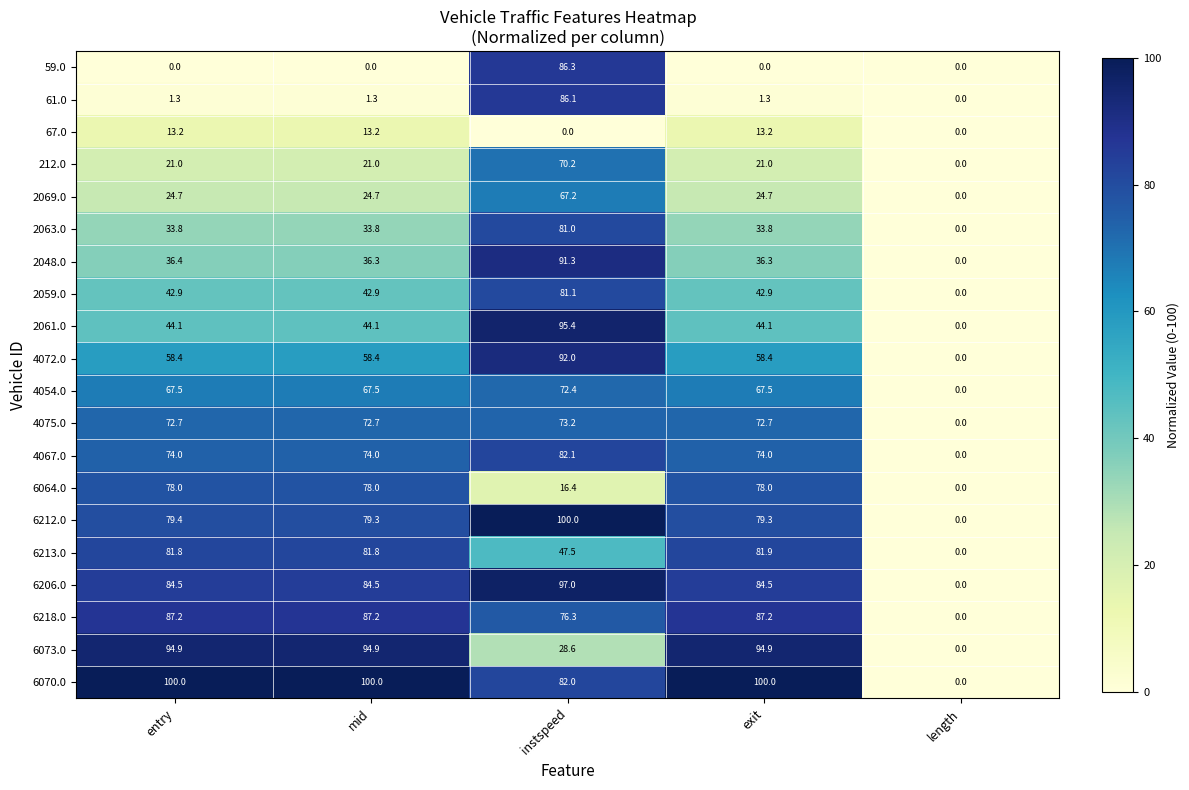

At instspeed, list the series in order from largest to smallest.

6212.0, 6206.0, 2061.0, 4072.0, 2048.0, 59.0, 61.0, 4067.0, 6070.0, 2059.0, 2063.0, 6218.0, 4075.0, 4054.0, 212.0, 2069.0, 6213.0, 6073.0, 6064.0, 67.0